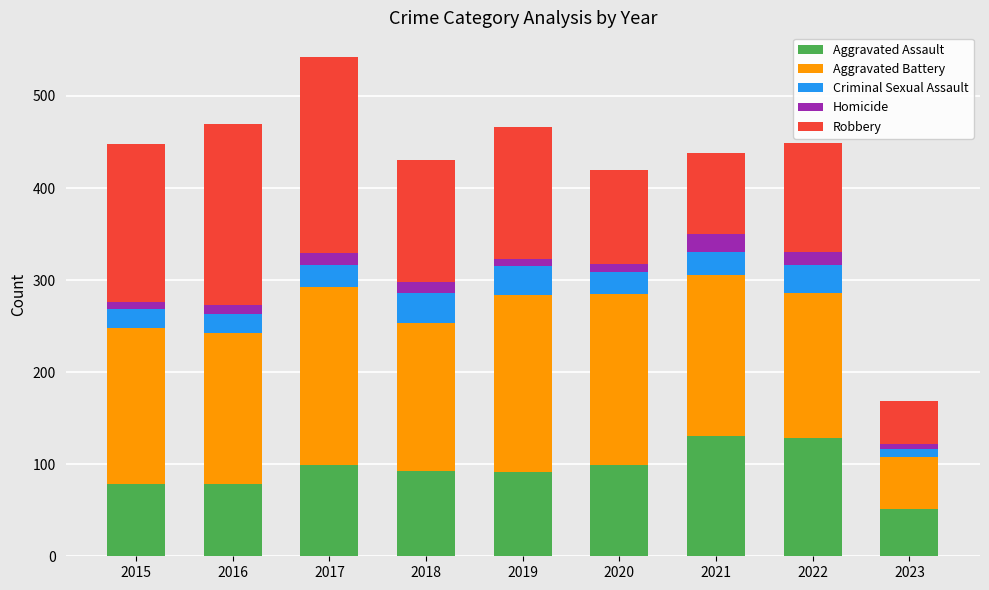

At which category is the sum across all series the highest?

2017